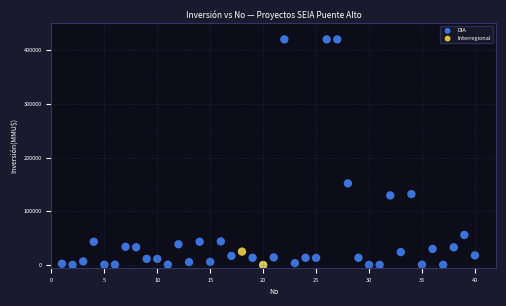

What are all the series names shown in the legend?

DIA, Interregional